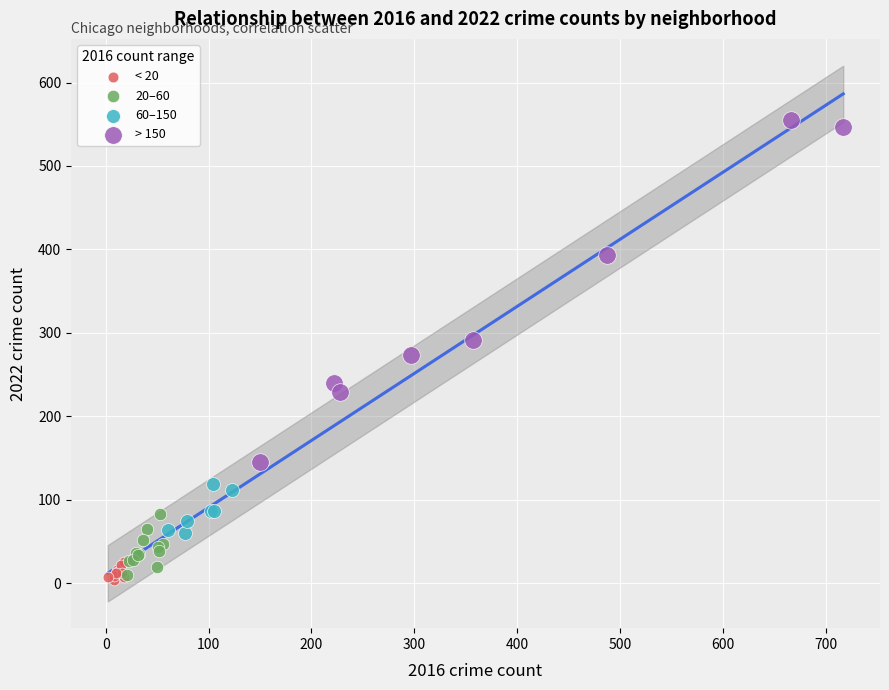

Which series has the widest spread of Y values?

> 150